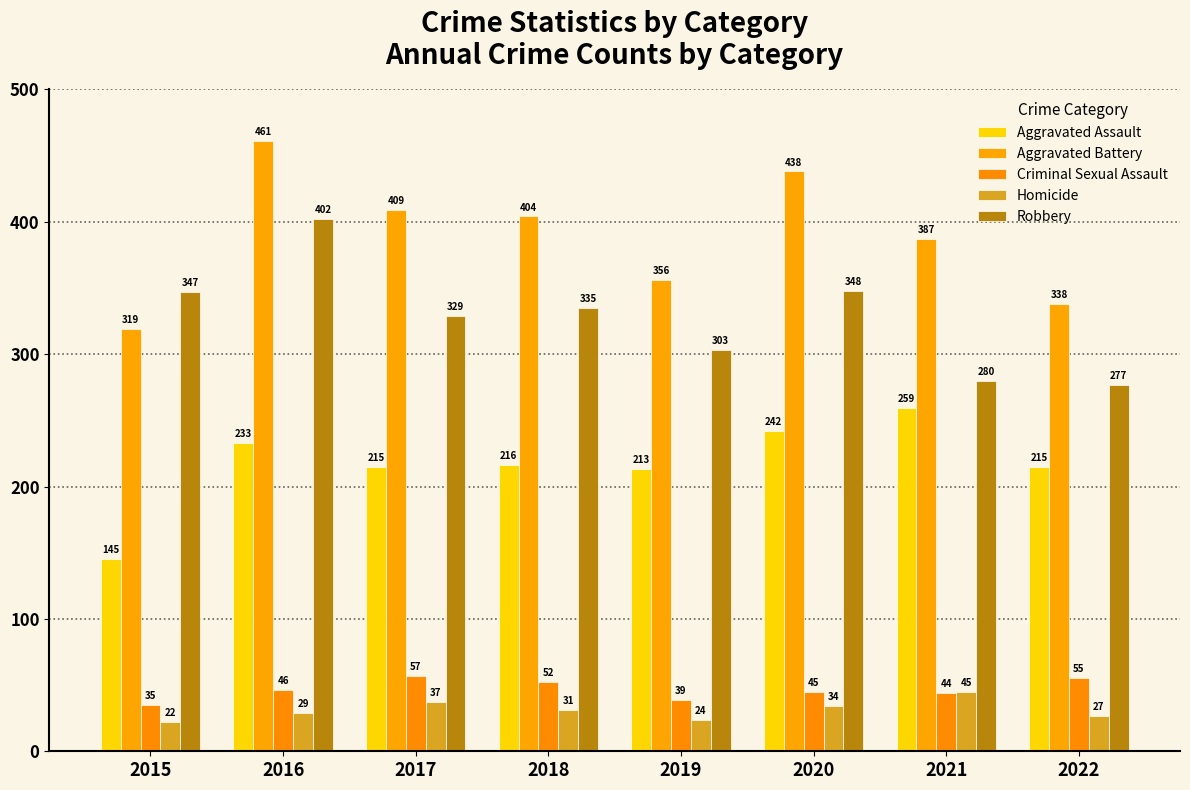

What is the approximate value of Homicide at 2018?

31